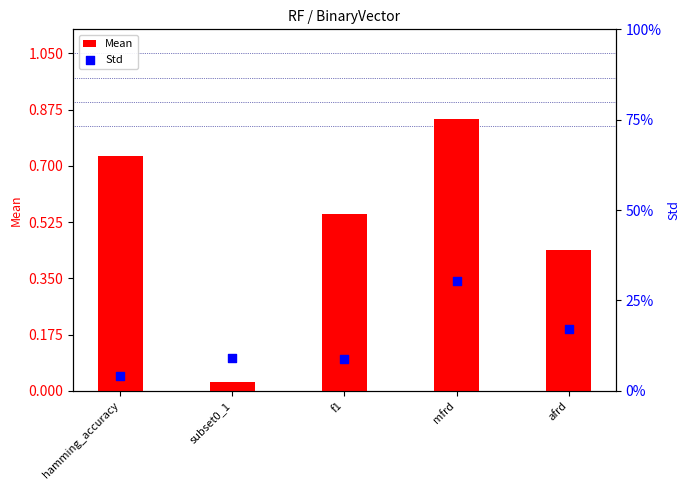

What is the total value across all series at mfrd?

0.9